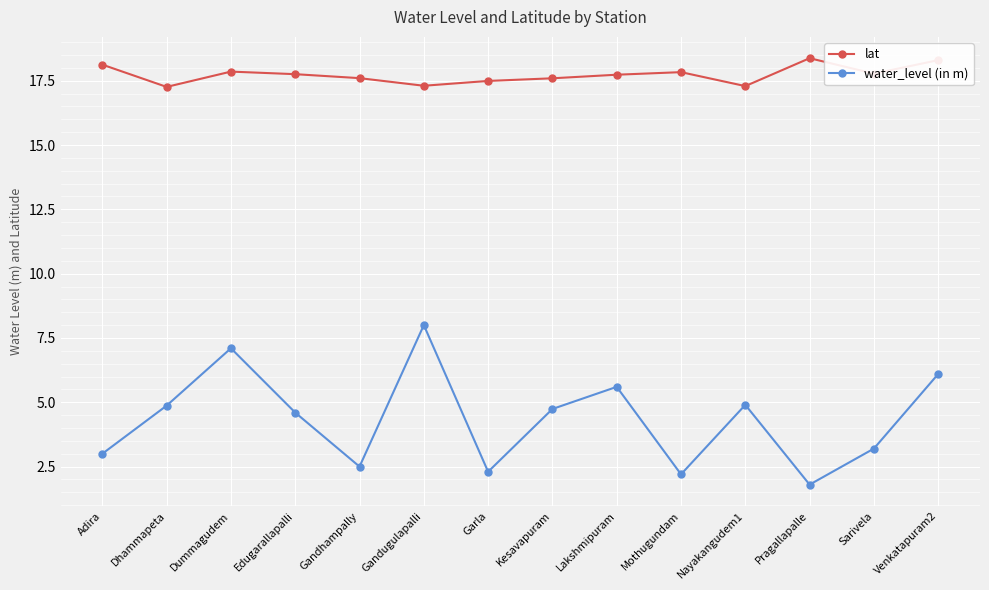

Rank the series by their maximum value, from highest to lowest.

lat, water_level (in m)